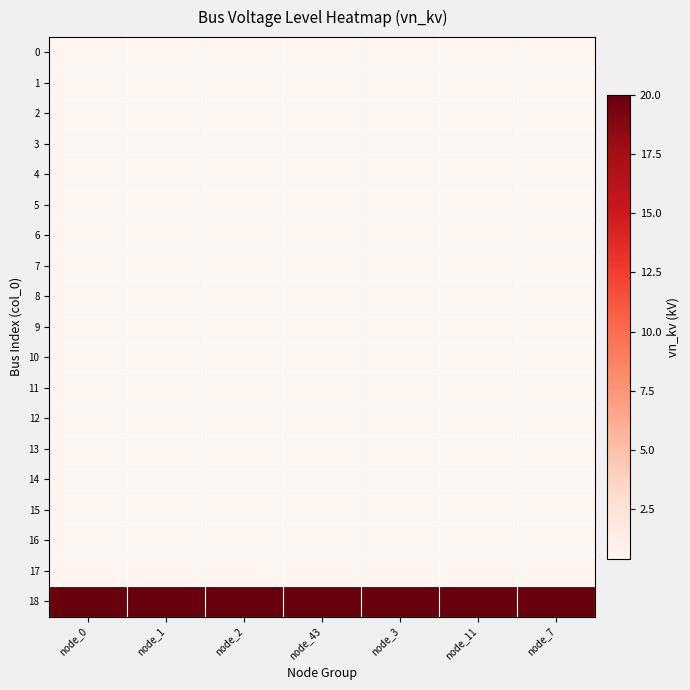

At which category is the sum across all series the highest?

node_0